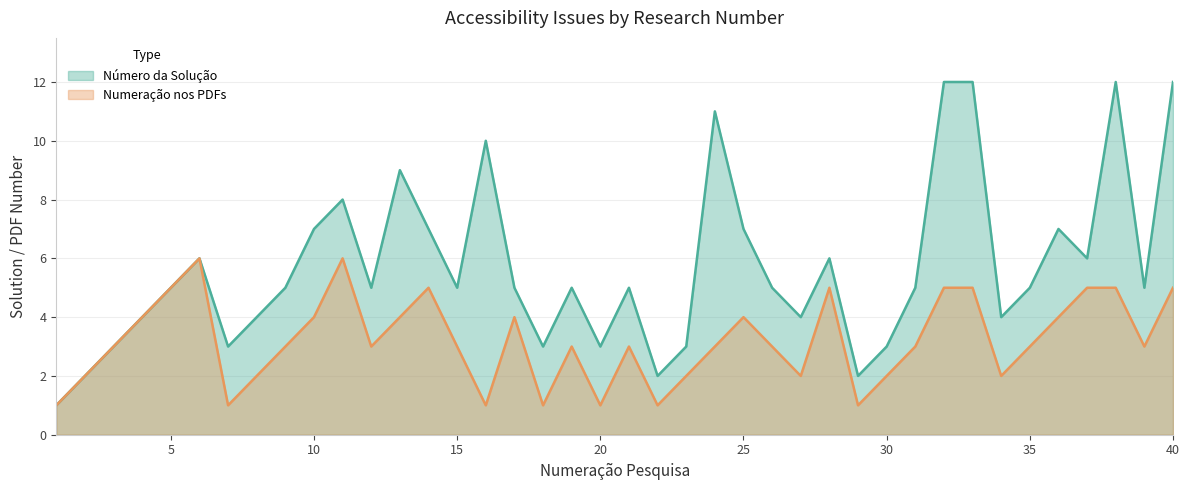

Which category has the highest value across all series?

32